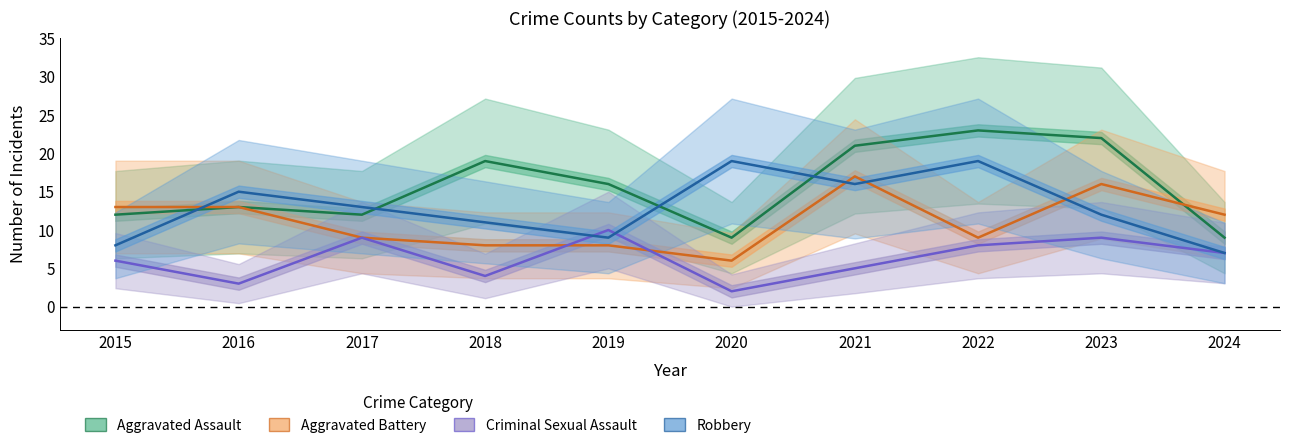

List the series in order of their peak value, highest first.

Aggravated Assault, Robbery, Aggravated Battery, Criminal Sexual Assault